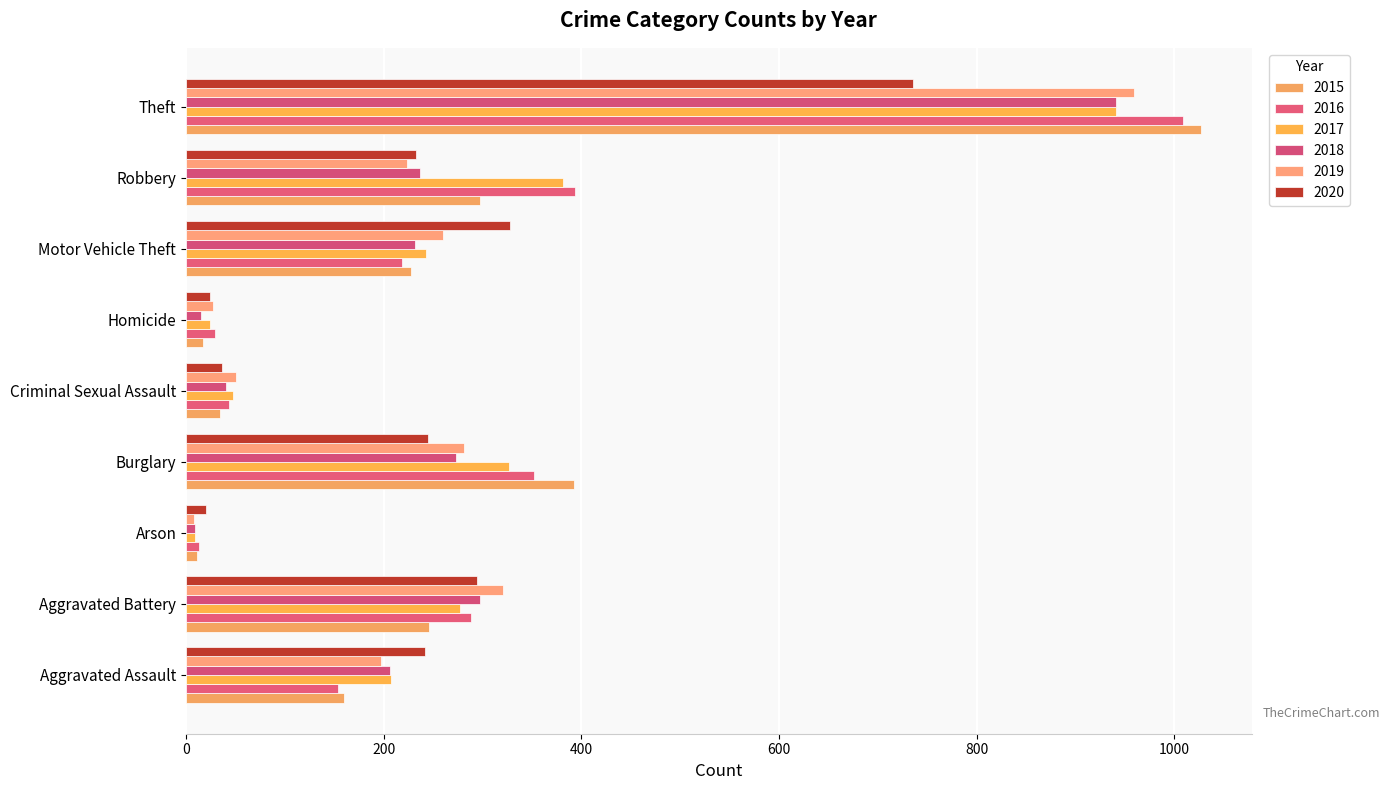

How many values in the 2020 series are below 242?

4